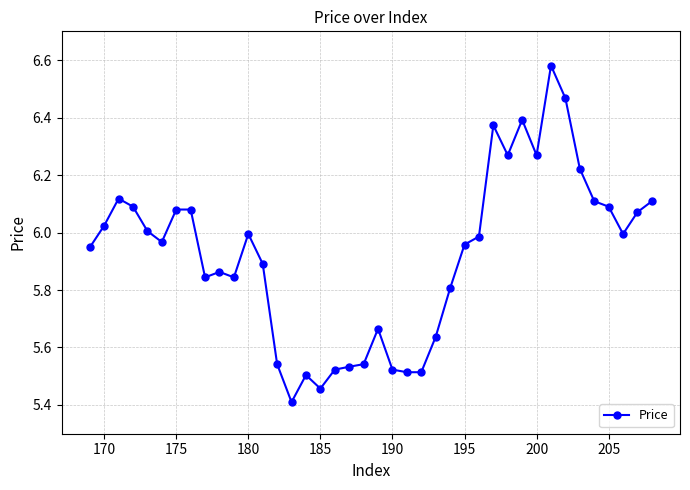

True or false: there are more than 1 points higher than both neighbors.

True